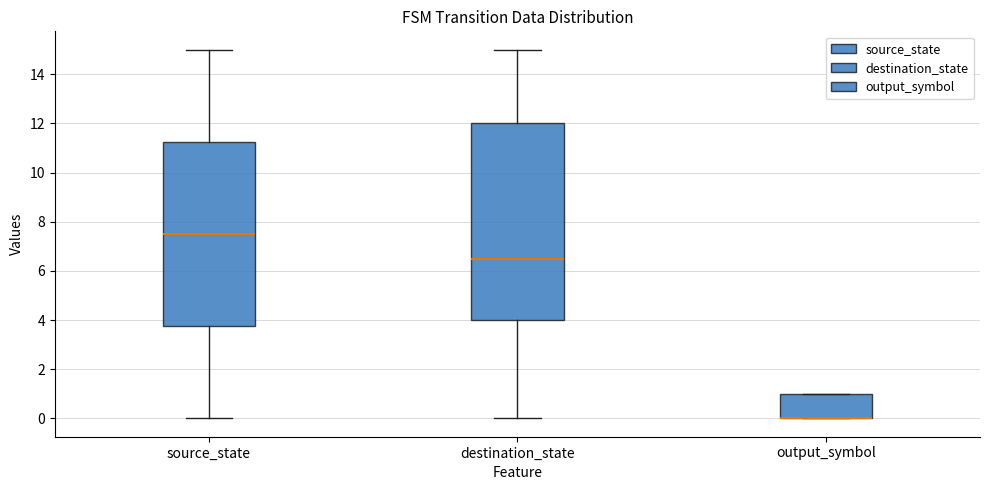

Reading left to right, transcribe this box plot: for each box, give where its median line is, the range the box spans, and where its two whiskers end, as read against the y-axis. The values are not printed on the chart, so give them approximately, as read against the axis.

source_state: median 7.6, box 3.8 to 11.2, whiskers 0.0 to 15.0
destination_state: median 6.6, box 4.0 to 12.0, whiskers 0.0 to 15.0
output_symbol: median 0.0 (drawn on the box's lower edge), box 0.0 to 1.0, whiskers 0.0 to 1.0